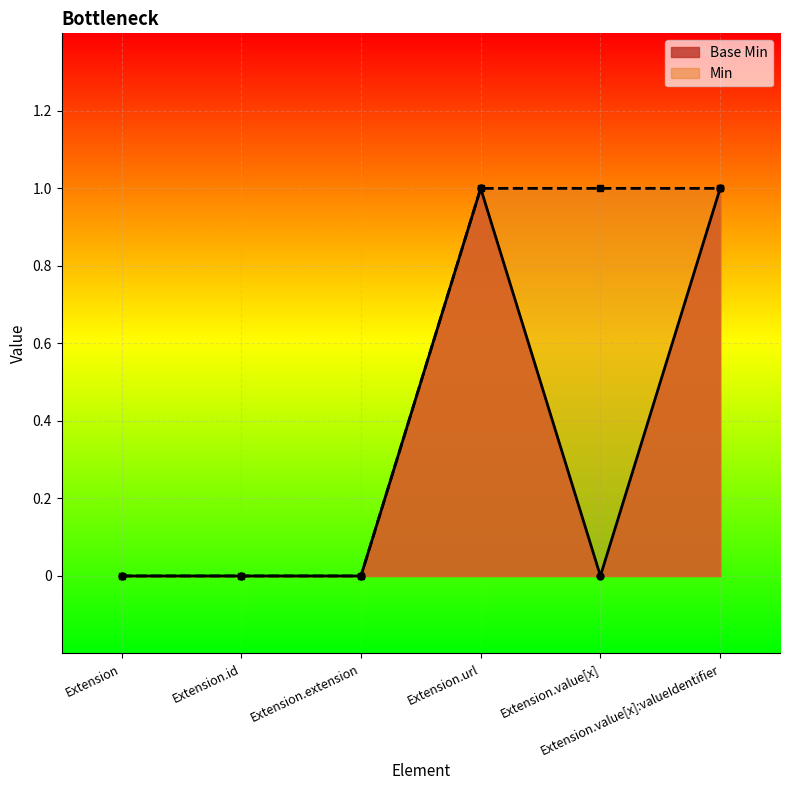

Reading left to right, extract all data points from this chart.

Extension=0	Extension.id=0	Extension.extension=0	Extension.url=1	Extension.value[x]=0	Extension.value[x]:valueIdentifier=1